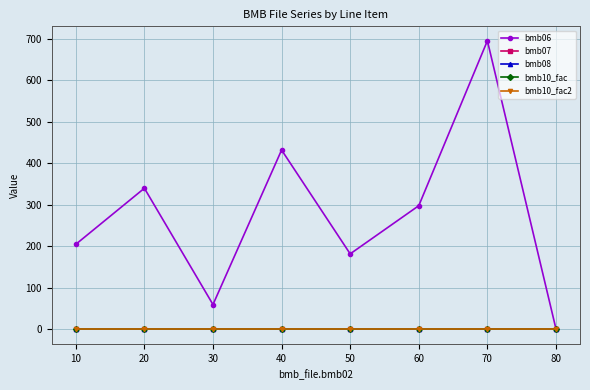

True or false: bmb07 and bmb06 cross at least once.

False